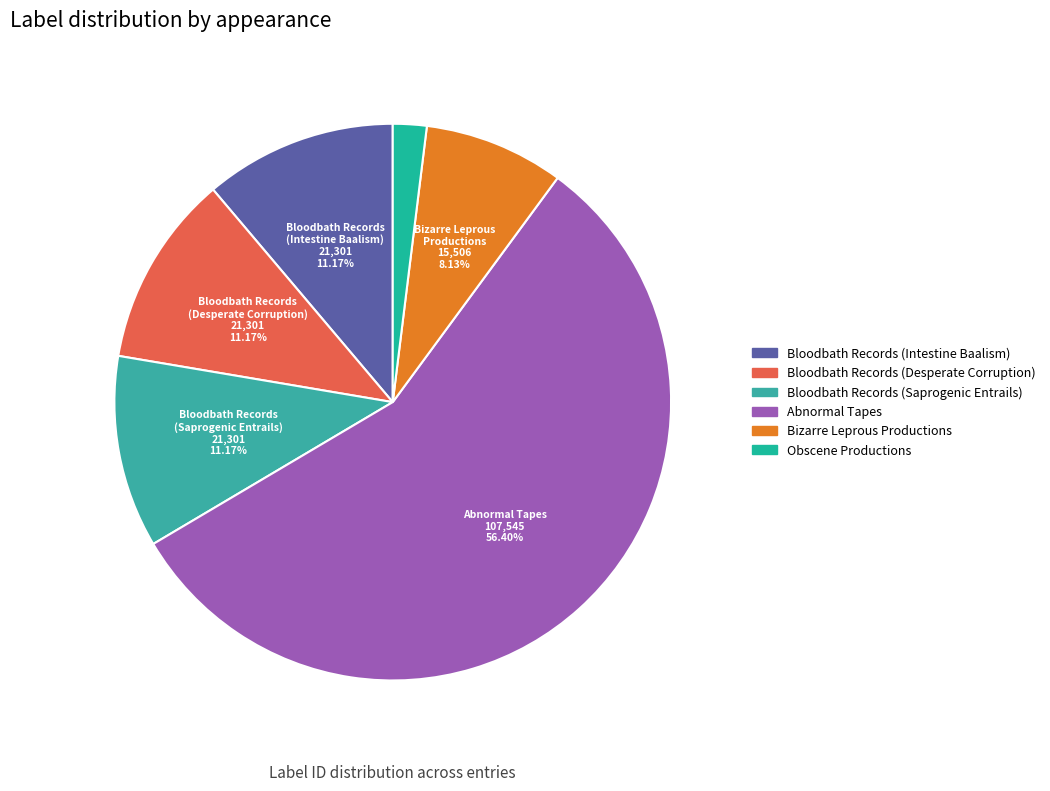

Count the number of slices in the pie.

6